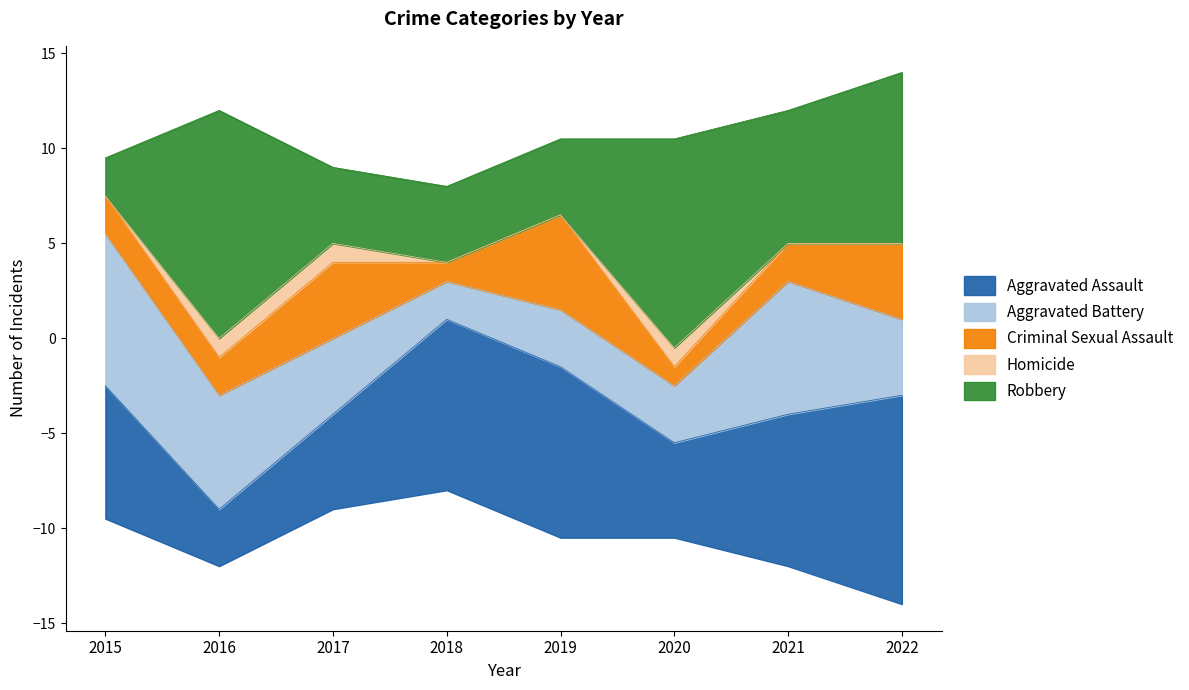

Reading left to right, list all the values displayed in this chart.

Aggravated Assault: 2015=7	2016=3	2017=5	2018=9	2019=9	2020=5	2021=8	2022=11
Aggravated Battery: 2015=8	2016=6	2017=4	2018=2	2019=3	2020=3	2021=7	2022=4
Criminal Sexual Assault: 2015=2	2016=2	2017=4	2018=1	2019=5	2020=1	2021=2	2022=4
Homicide: 2015=0	2016=1	2017=1	2018=0	2019=0	2020=1	2021=0	2022=0
Robbery: 2015=2	2016=12	2017=4	2018=4	2019=4	2020=11	2021=7	2022=9